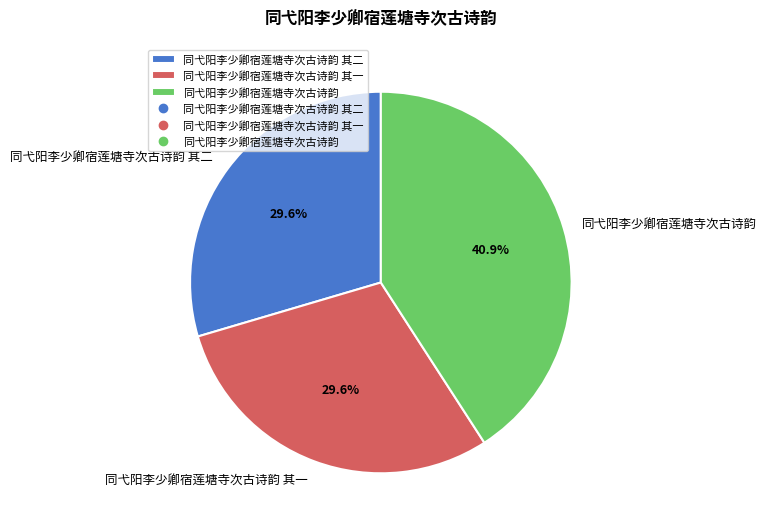

What is the ratio of the value at 同弋阳李少卿宿莲塘寺次古诗韵 其一 to the value at 同弋阳李少卿宿莲塘寺次古诗韵?

0.7